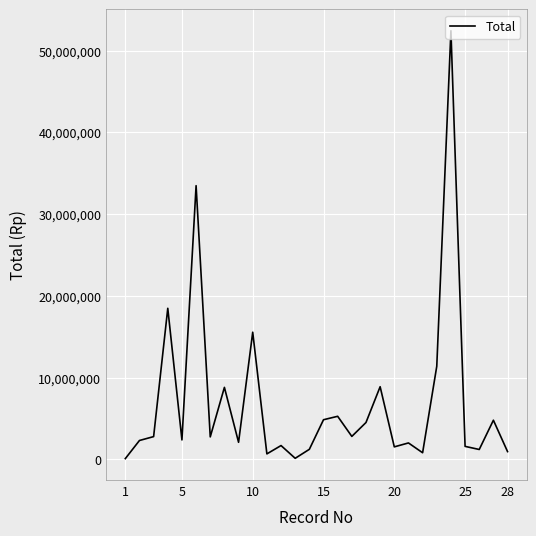

What is the maximum value shown in the chart?

52440000